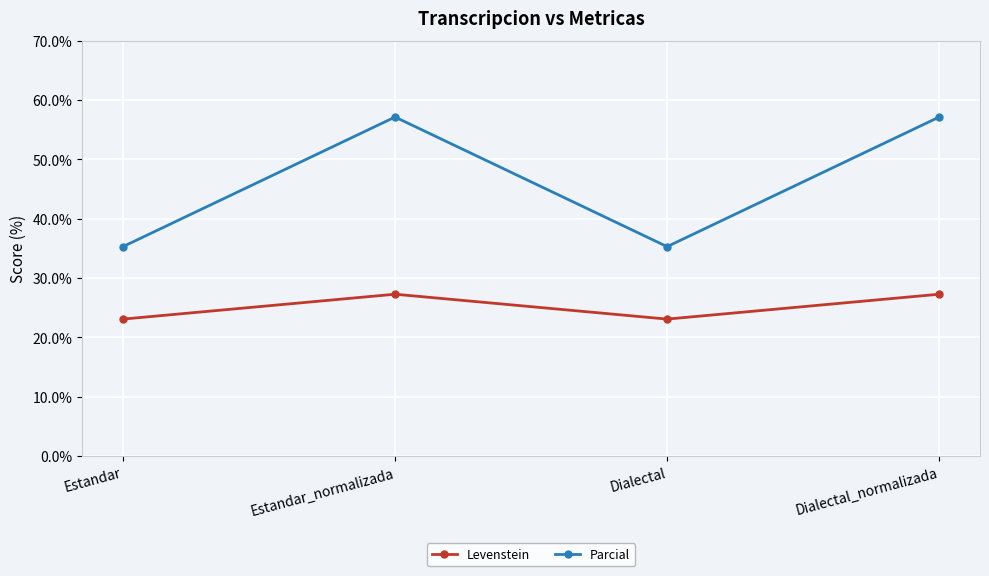

What is the approximate value of Levenstein at Estandar_normalizada?

27.3